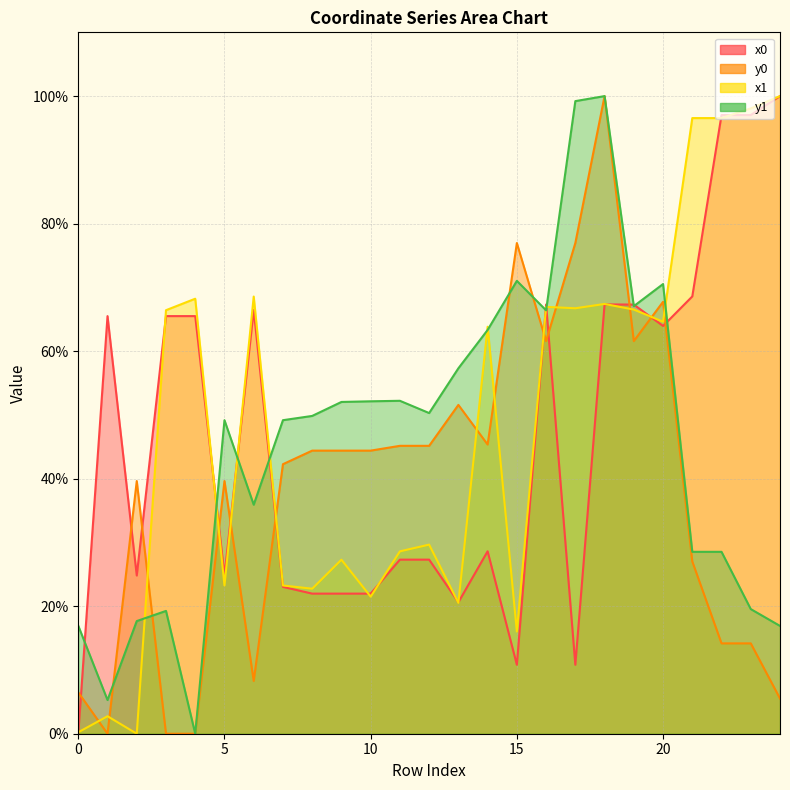

At which category does x0 reach its first local valley?

2